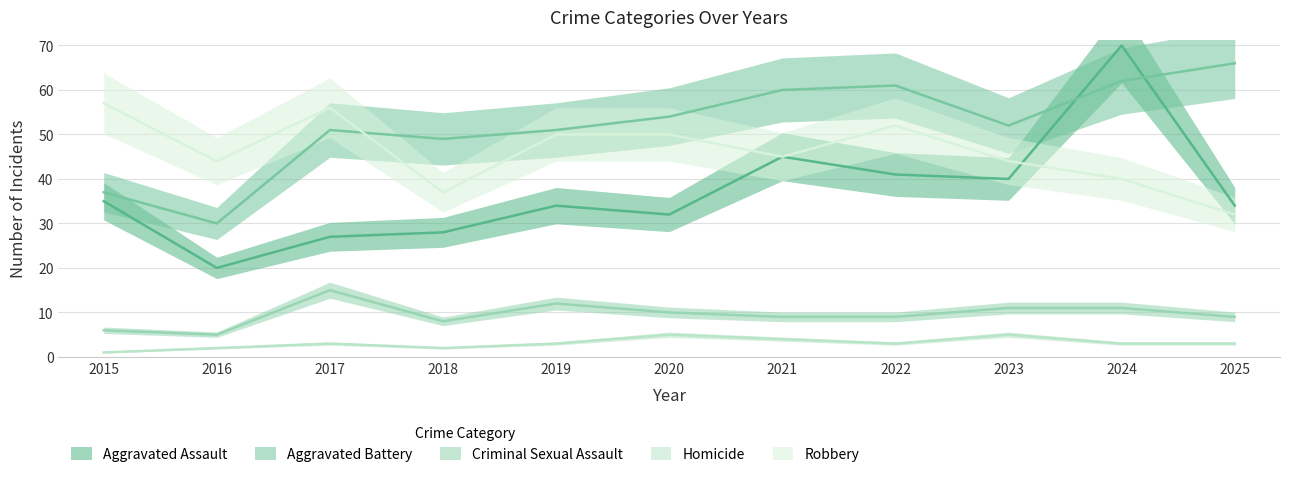

What is the value of the Criminal Sexual Assault point at the 8th from the left?

9